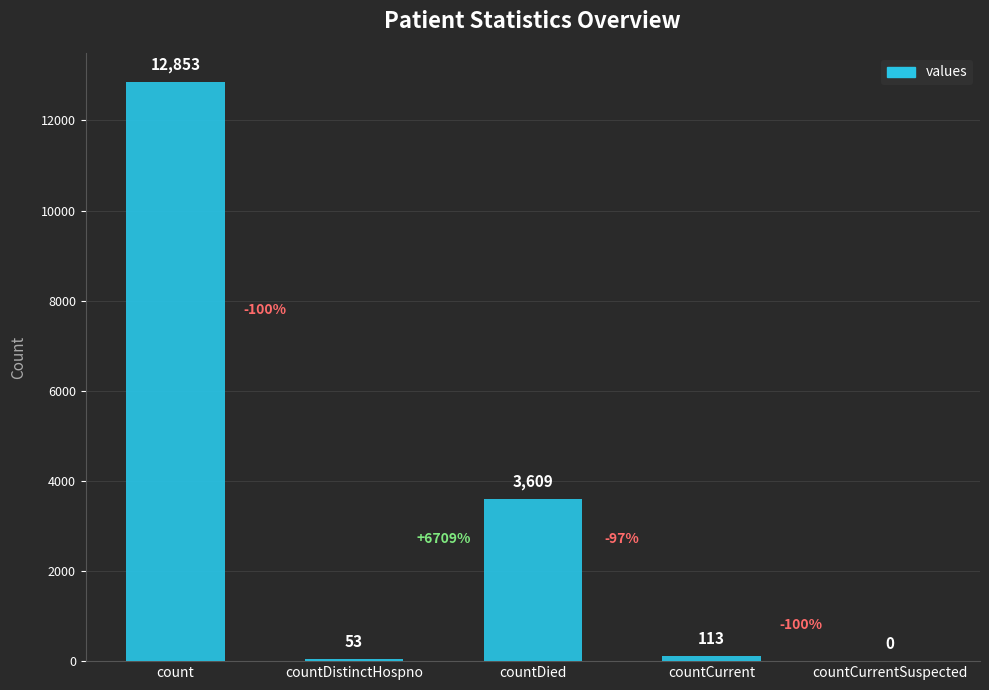

Which label corresponds to the largest value in the chart?

count